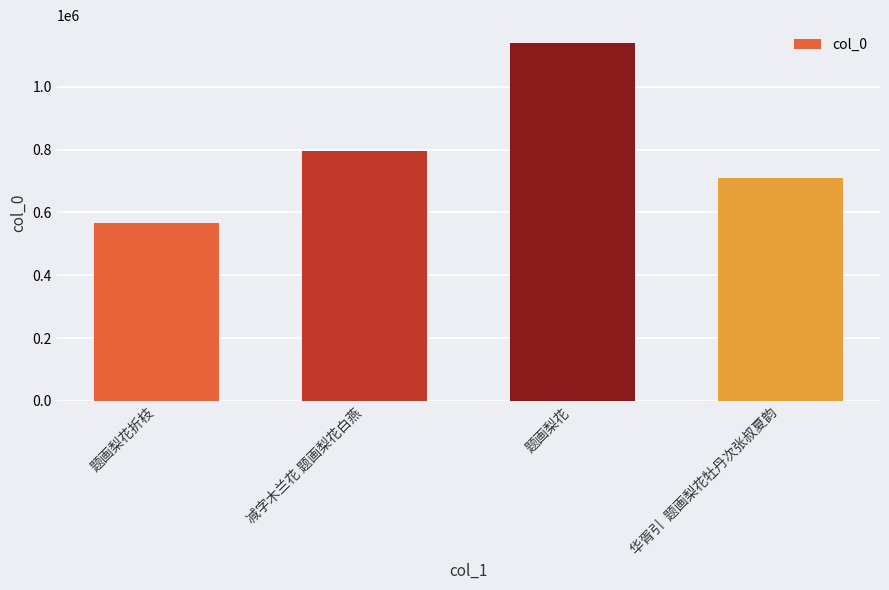

What is the sum of all values?

3209636